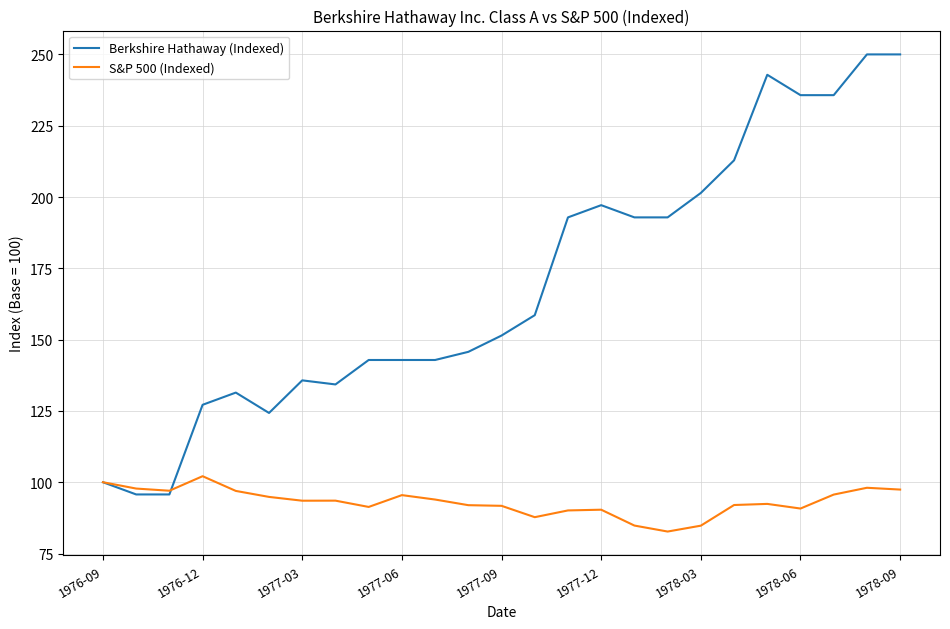

Which series has the widest spread of values?

Berkshire Hathaway (Indexed)